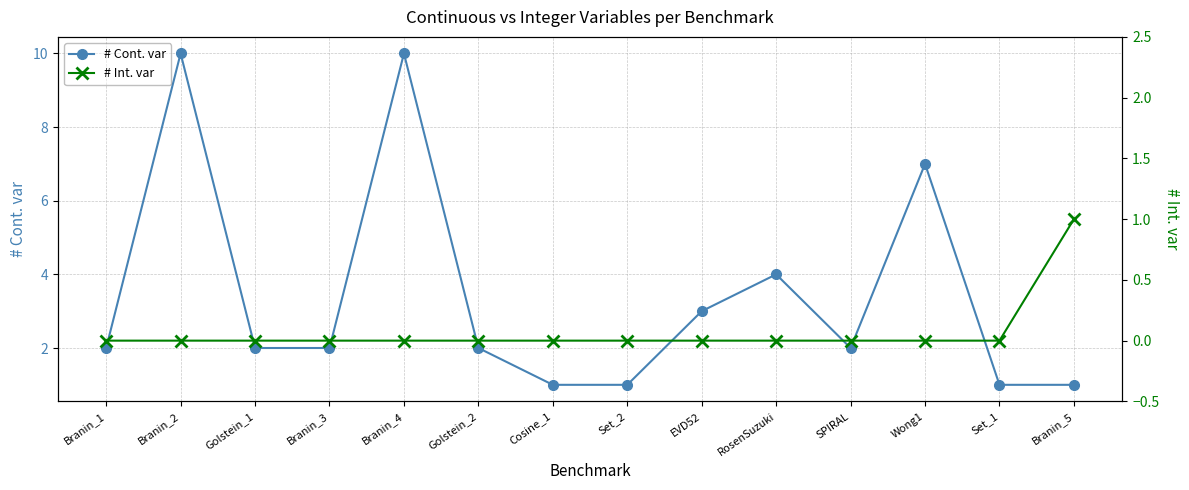

Between Cosine_1 and SPIRAL, which series saw the biggest shift?

# Cont. var